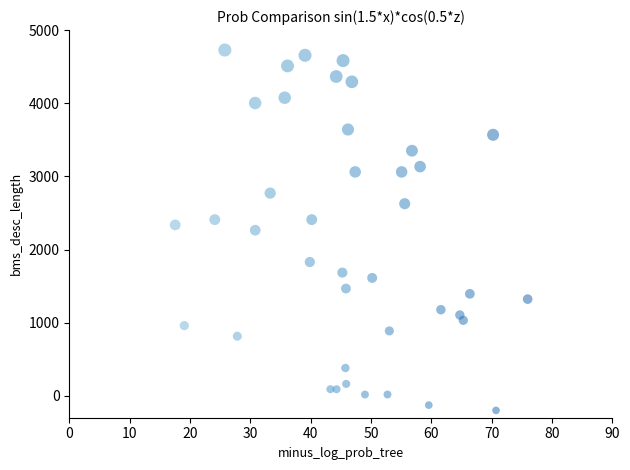

What is the range of X values (max minus min)?

58.4